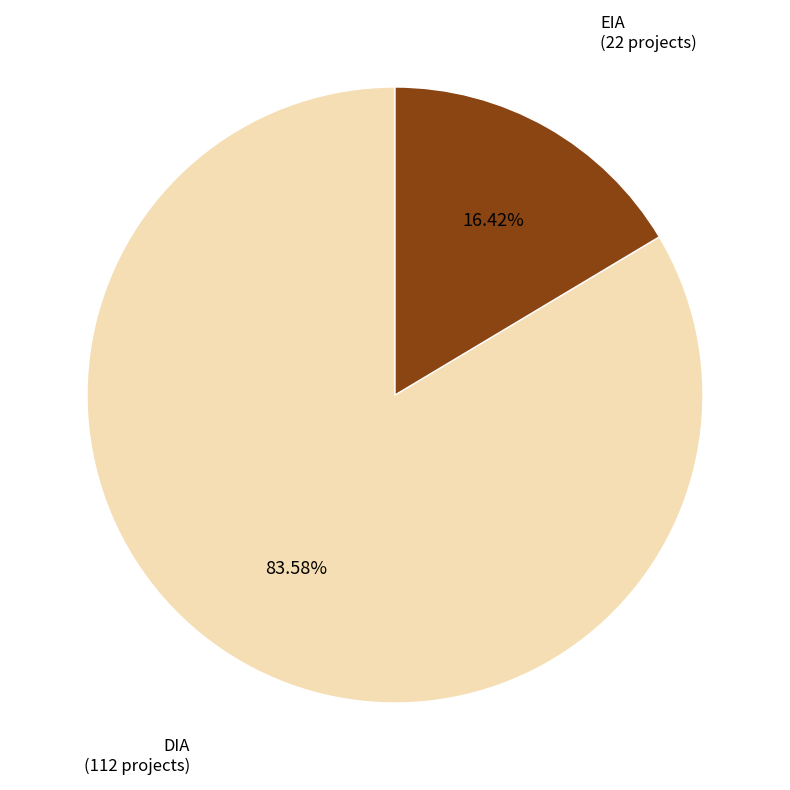

Is there a majority slice in this chart?

Yes